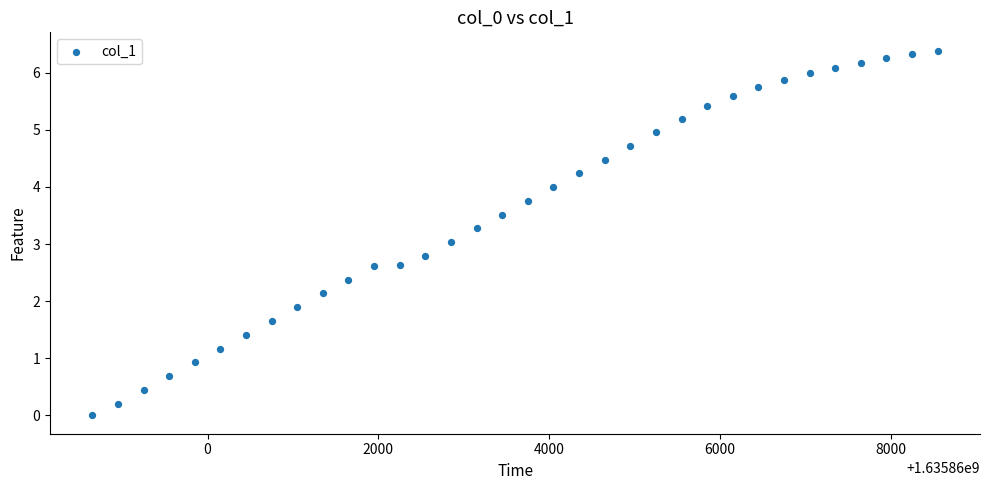

What is the range of Y values (max minus min)?

6.4